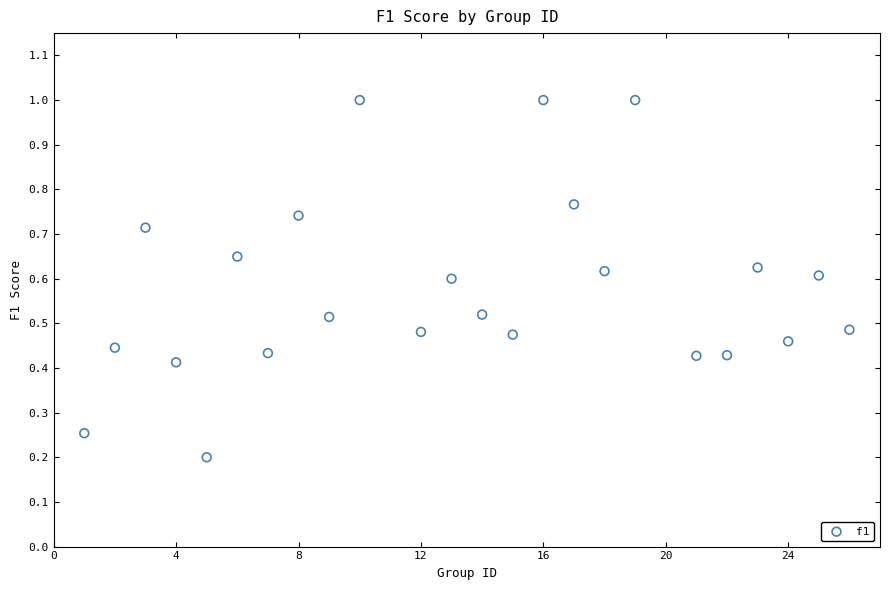

What is the range of X values (max minus min)?

25.0